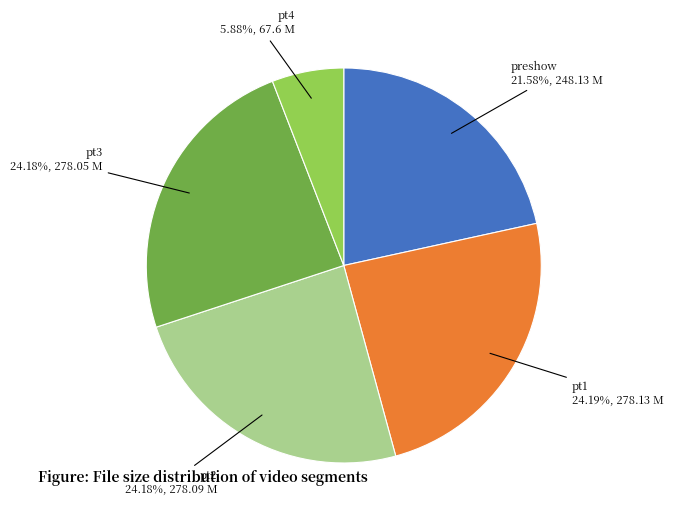

Does any single category account for the majority?

No